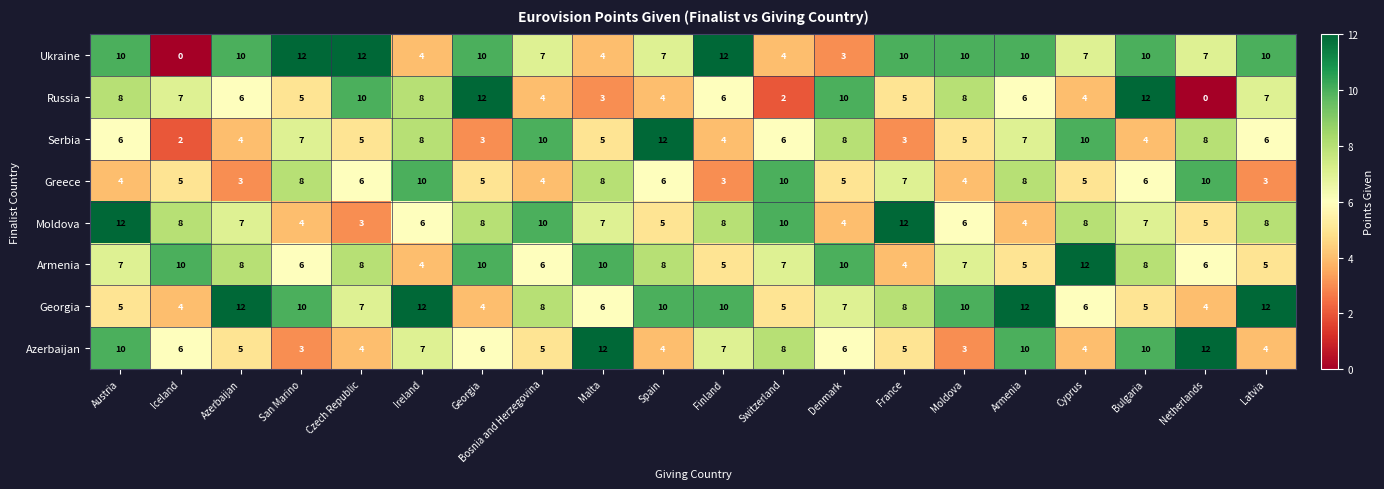

What is the difference between the Ukraine values at Iceland and Netherlands?

7